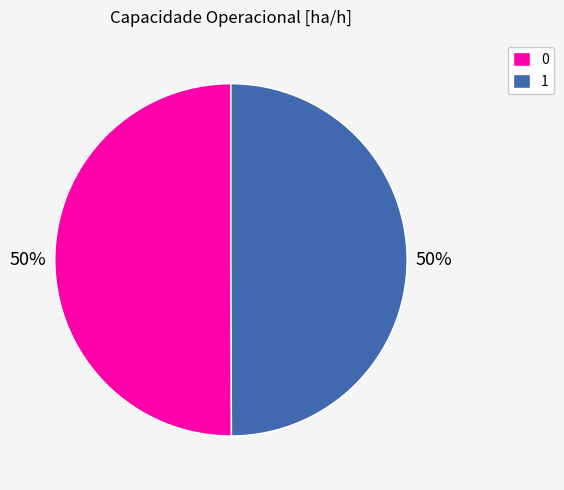

Combined, do 0 and 1 account for over 50%?

Yes